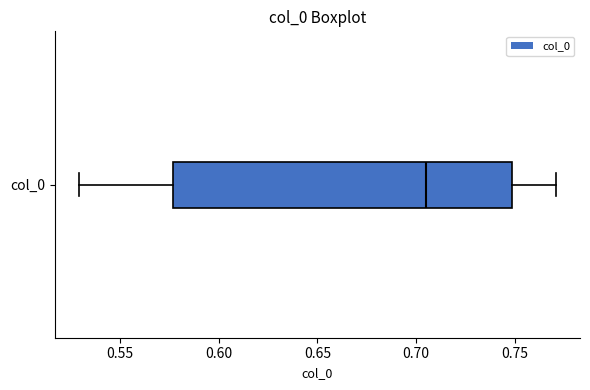

Where is the left edge of the box for col_0 on the x-axis? The values are not printed on the chart, so give them approximately, as read against the axis.

0.575